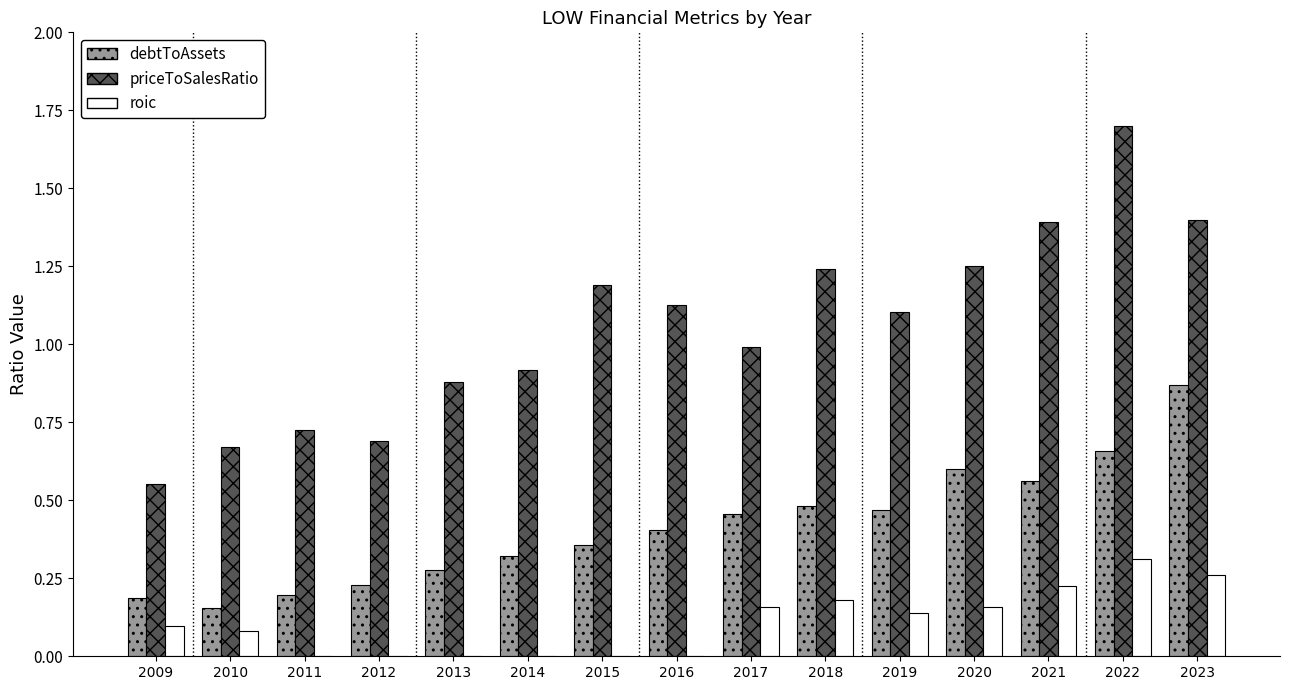

Which label corresponds to the largest value in the chart?

2022